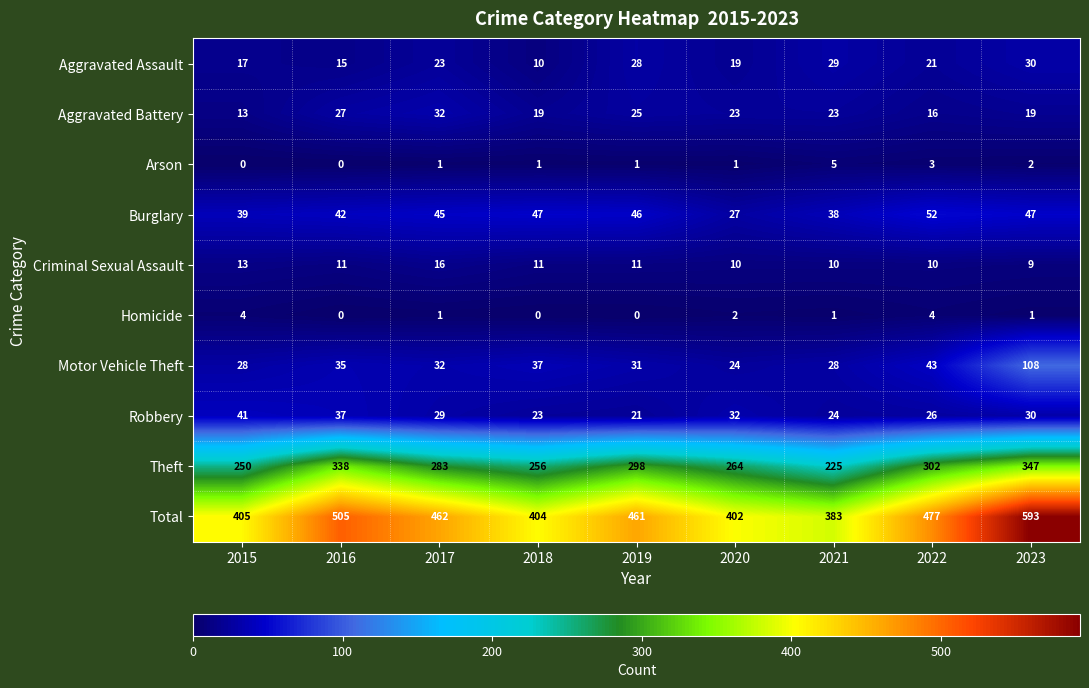

Which category has the lowest value in the Aggravated Battery series?

2015